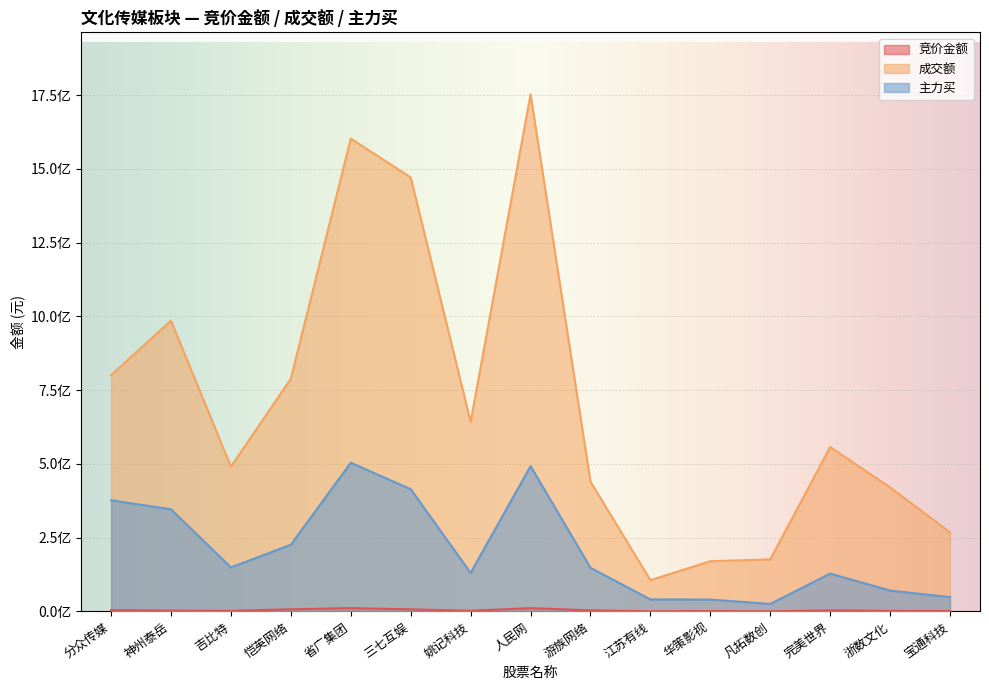

What are all the series names shown in the legend?

竞价金额, 成交额, 主力买